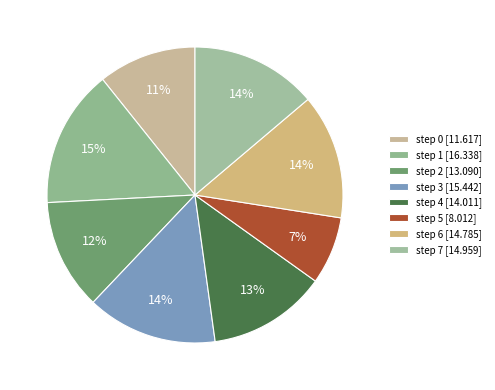

Is it true that step 2 is 1% of the pie?

False